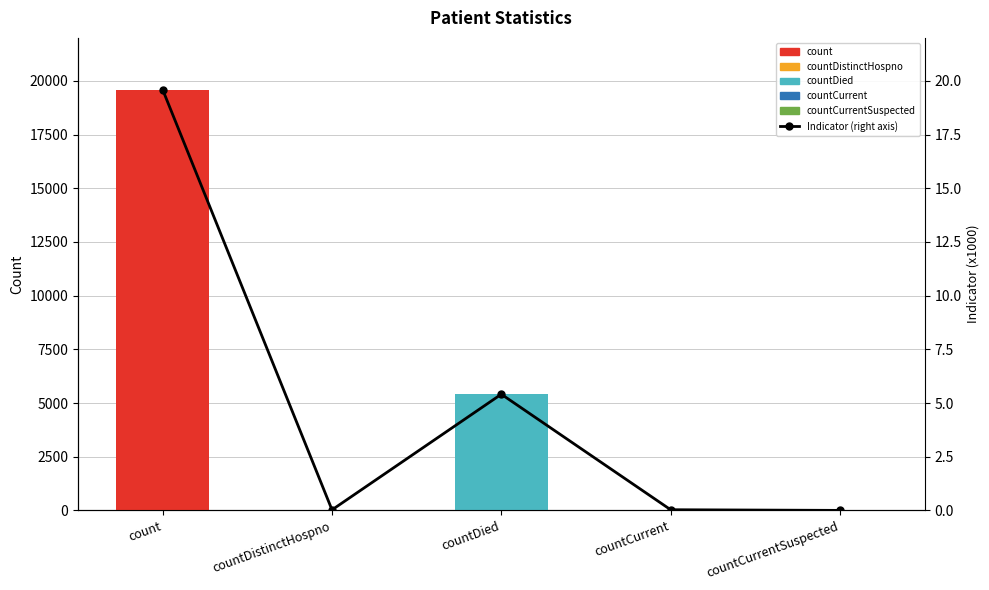

Between countCurrent and countCurrentSuspected, which series saw the biggest shift?

Values